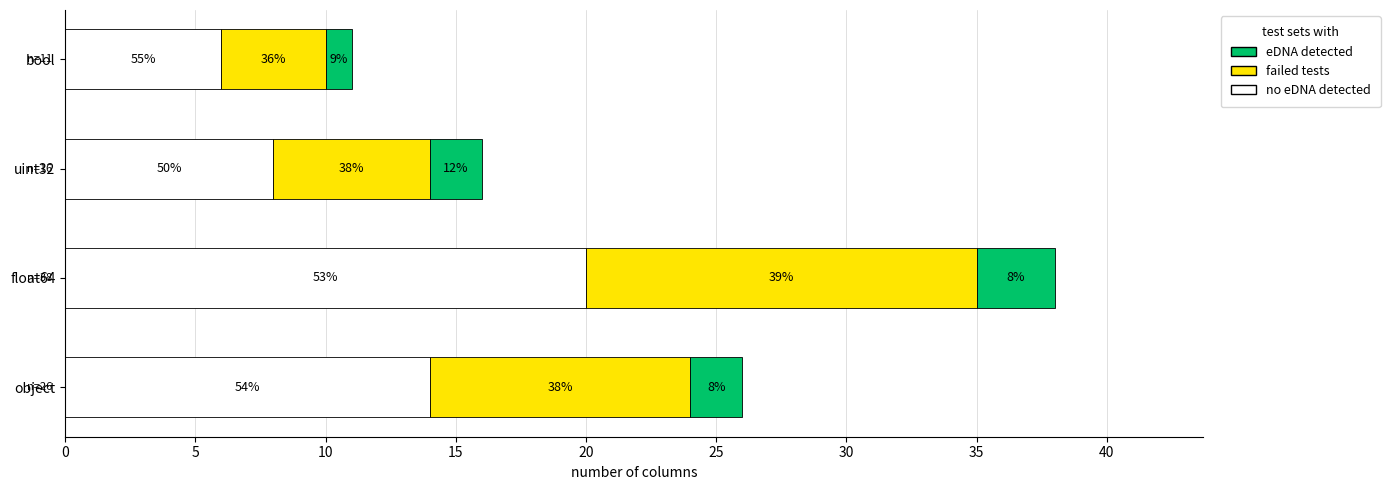

What is the minimum value for no eDNA detected?

6